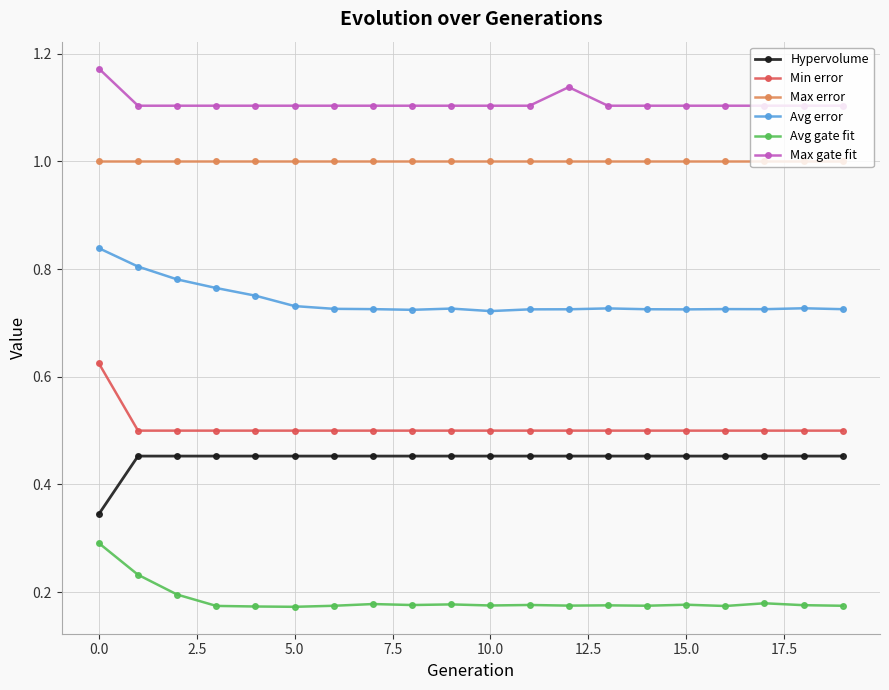

True or false: Max gate fit has more than 0 interior local peaks.

True